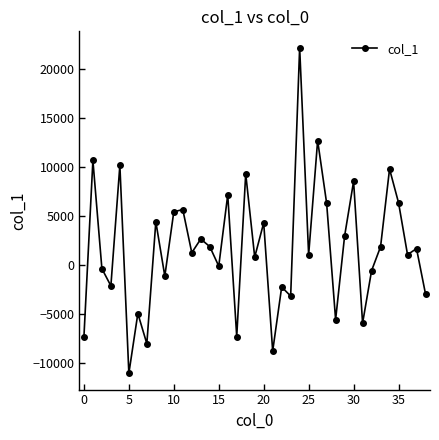

What is the difference between the second highest and minimum values?

23796.2